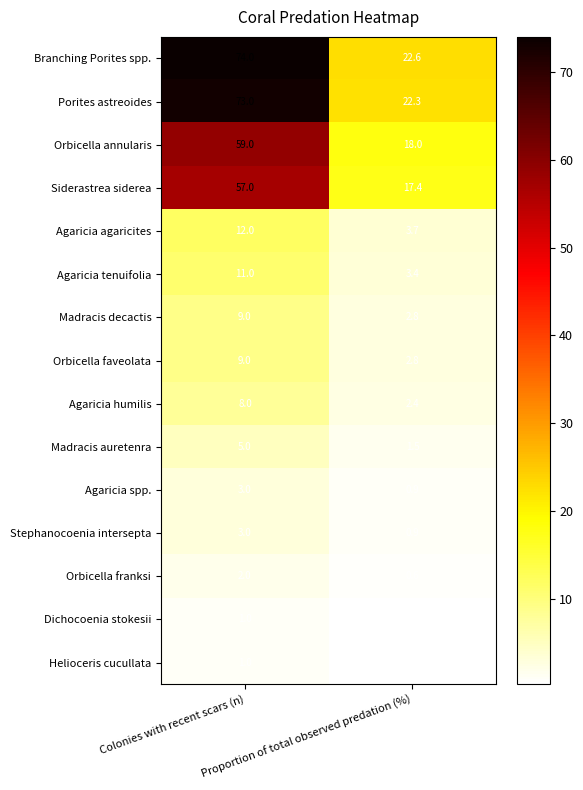

Which series has the largest total across all categories?

Branching Porites spp.